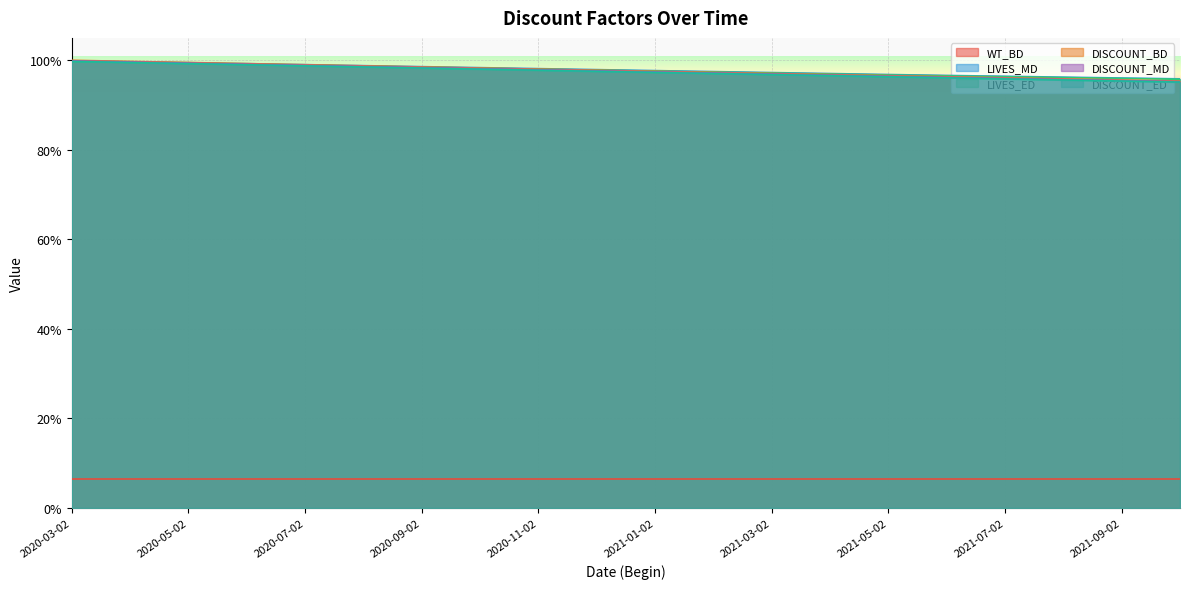

True or false: LIVES_ED and DISCOUNT_ED cross at least once.

False